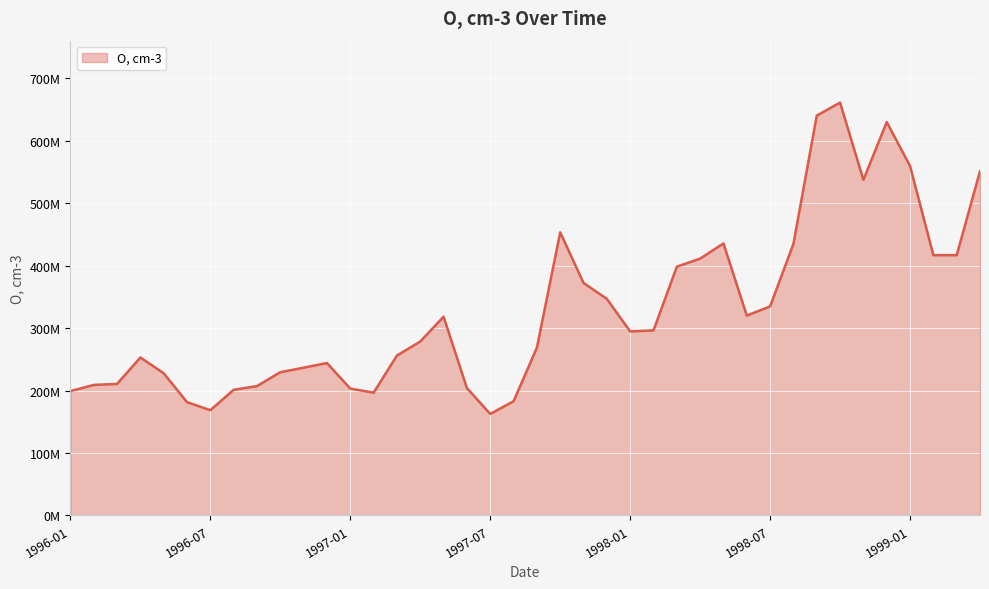

Does the chart have visible grid lines?

Yes